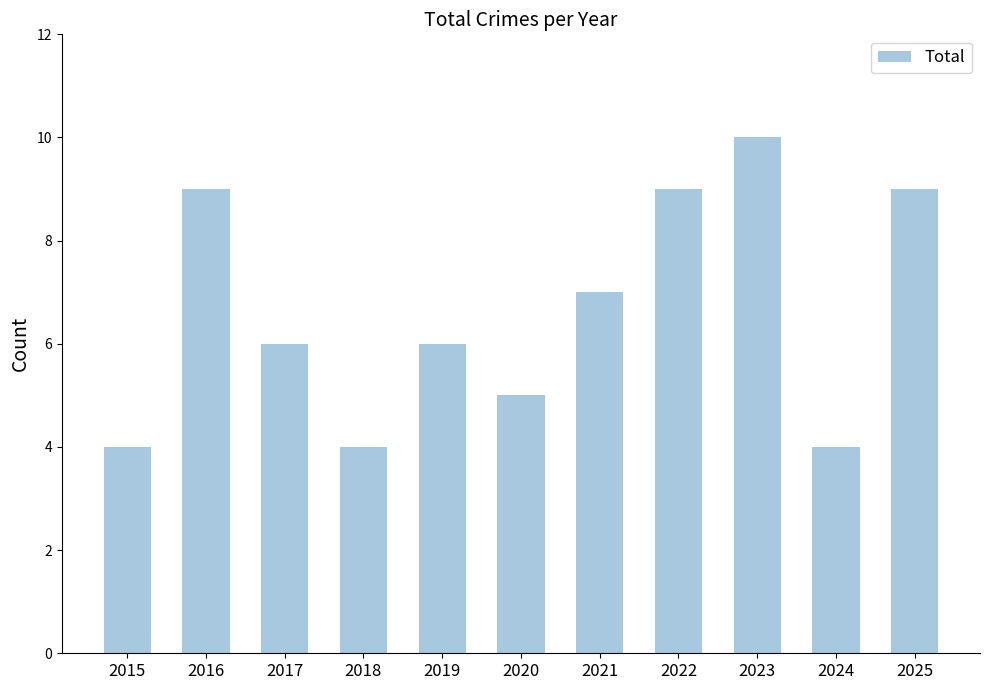

Are the bars grouped side by side (vs. stacked)?

No